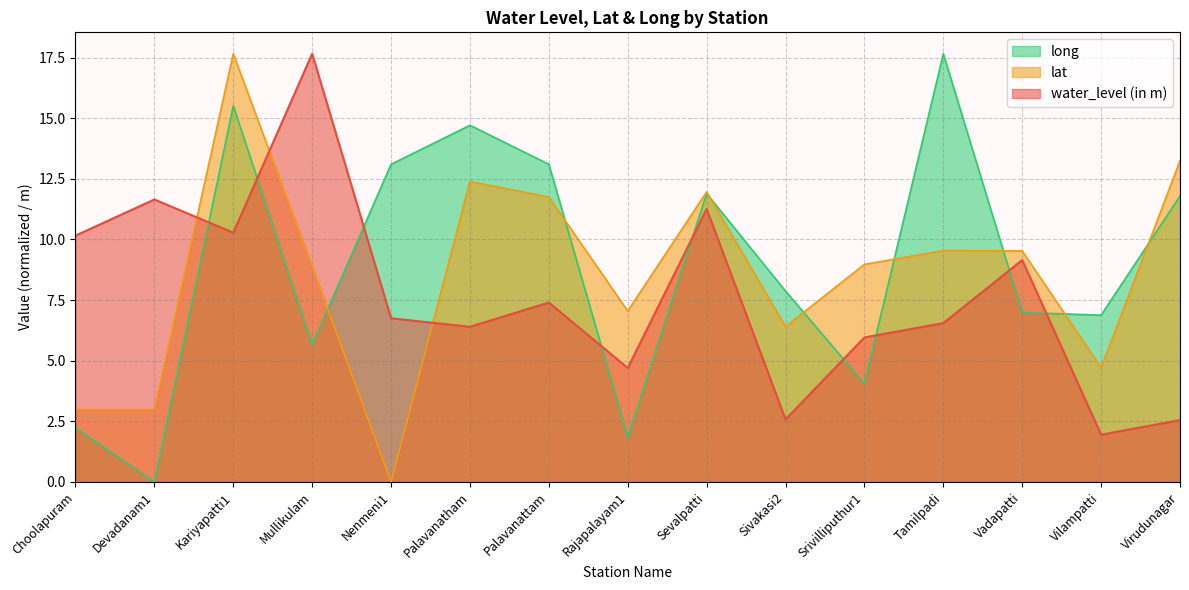

Count the number of categories in the chart.

15